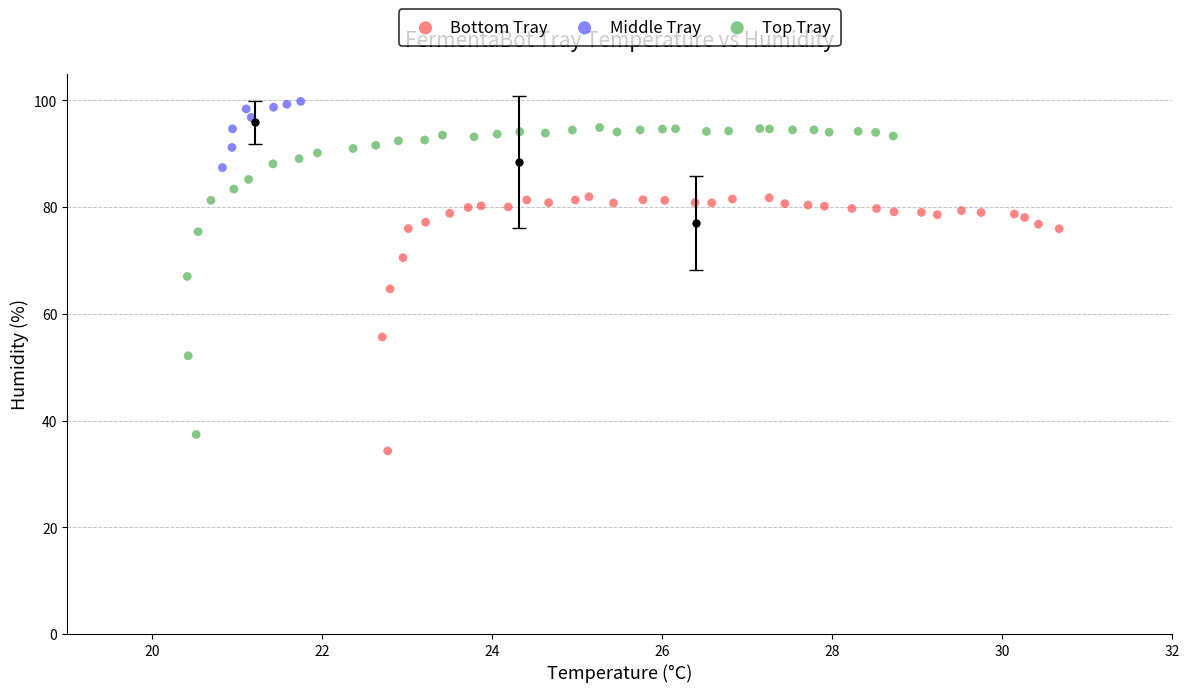

Which series reaches the maximum Y coordinate?

Middle Tray